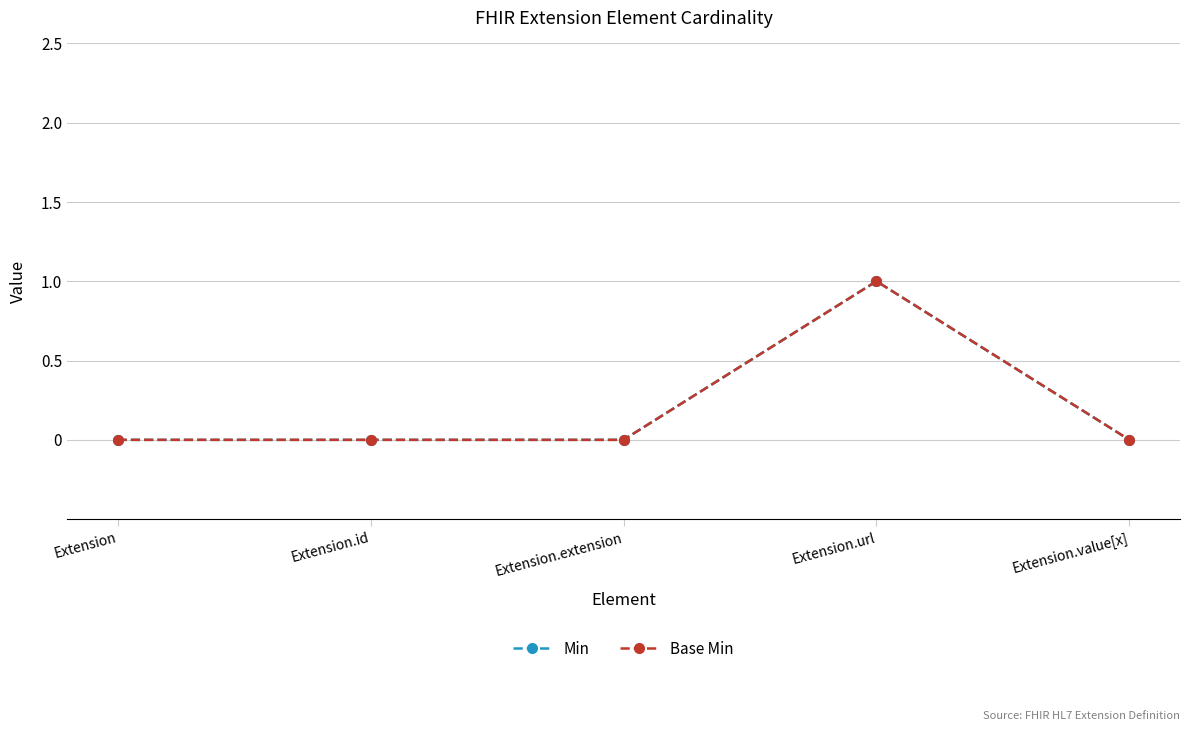

Does the chart have visible grid lines?

Yes